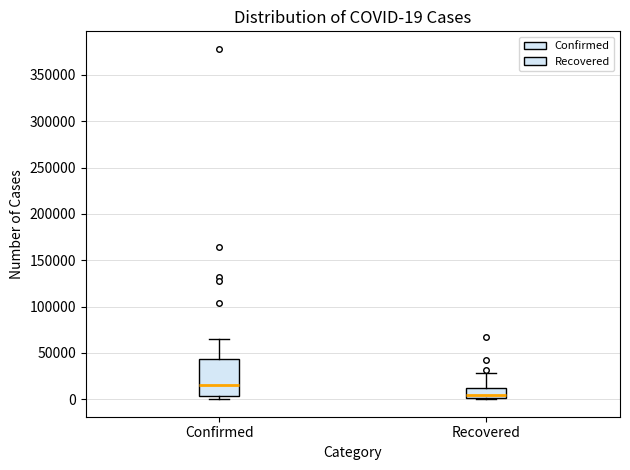

Which box's median line is the highest?

Confirmed